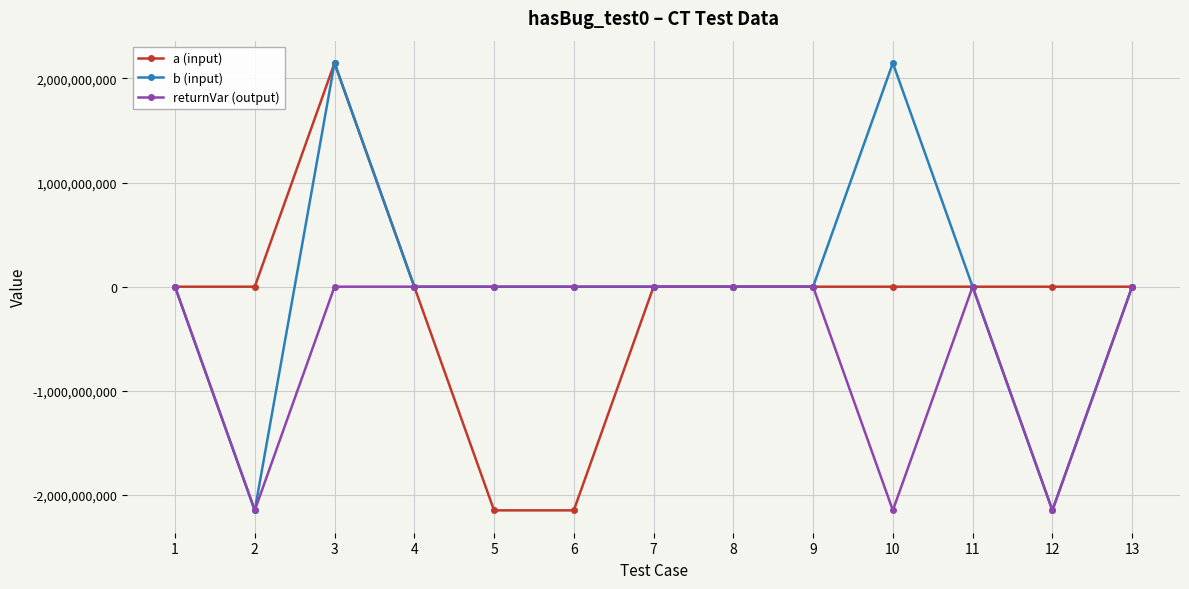

What is the minimum value shown in the chart?

-2147483648